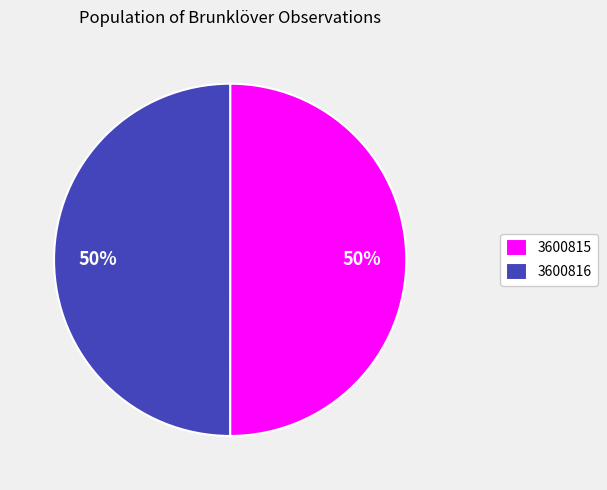

How many slices are in this pie chart?

2